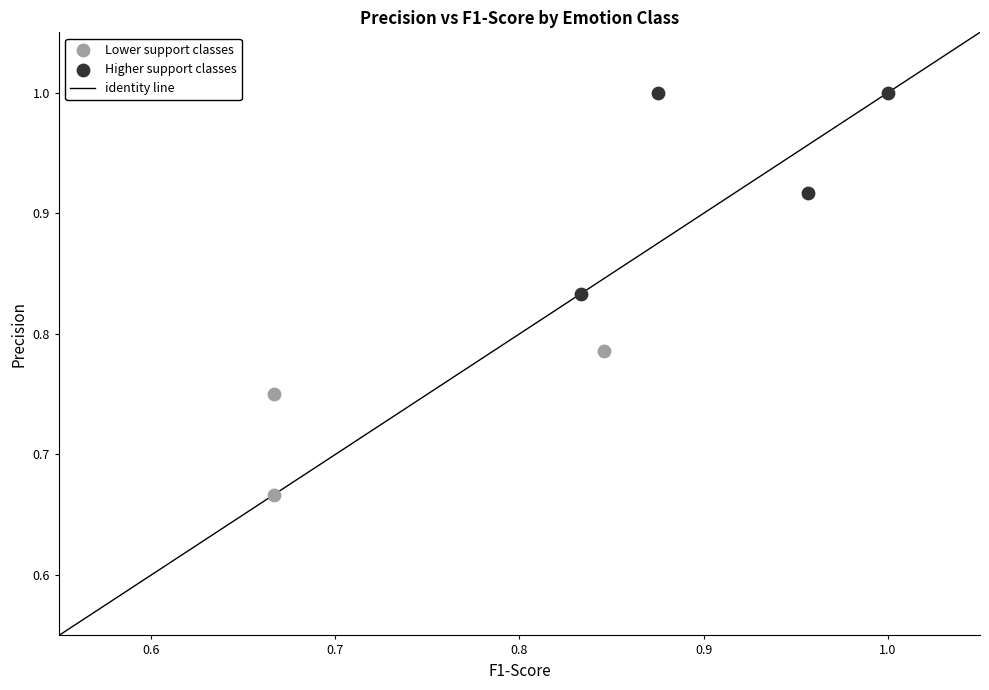

Which series contains the lowest Y value?

Lower support classes